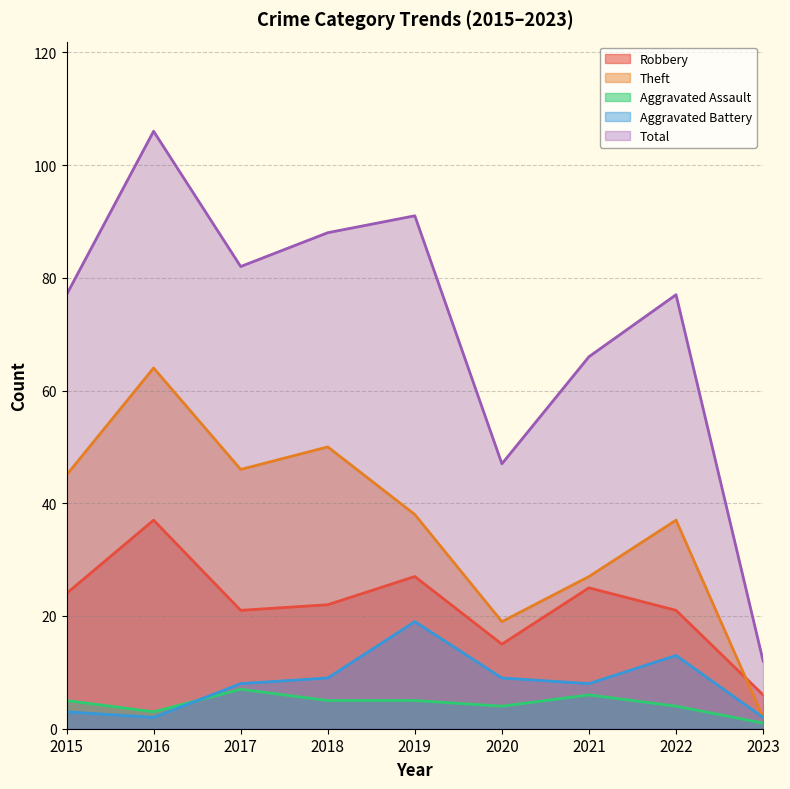

Which series has the largest total across all categories?

Total